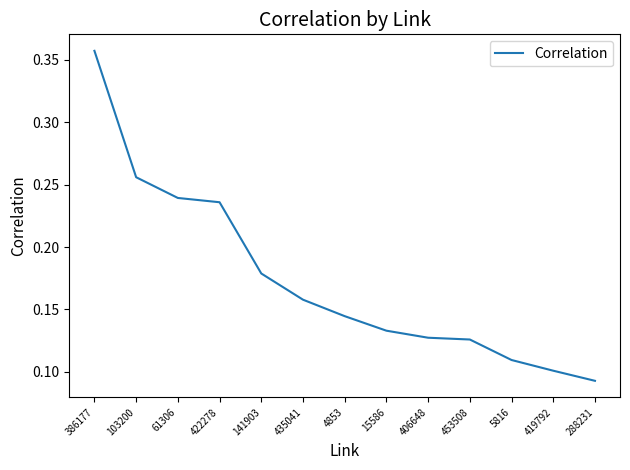

The value at 419792 is 0.1. True or false?

True